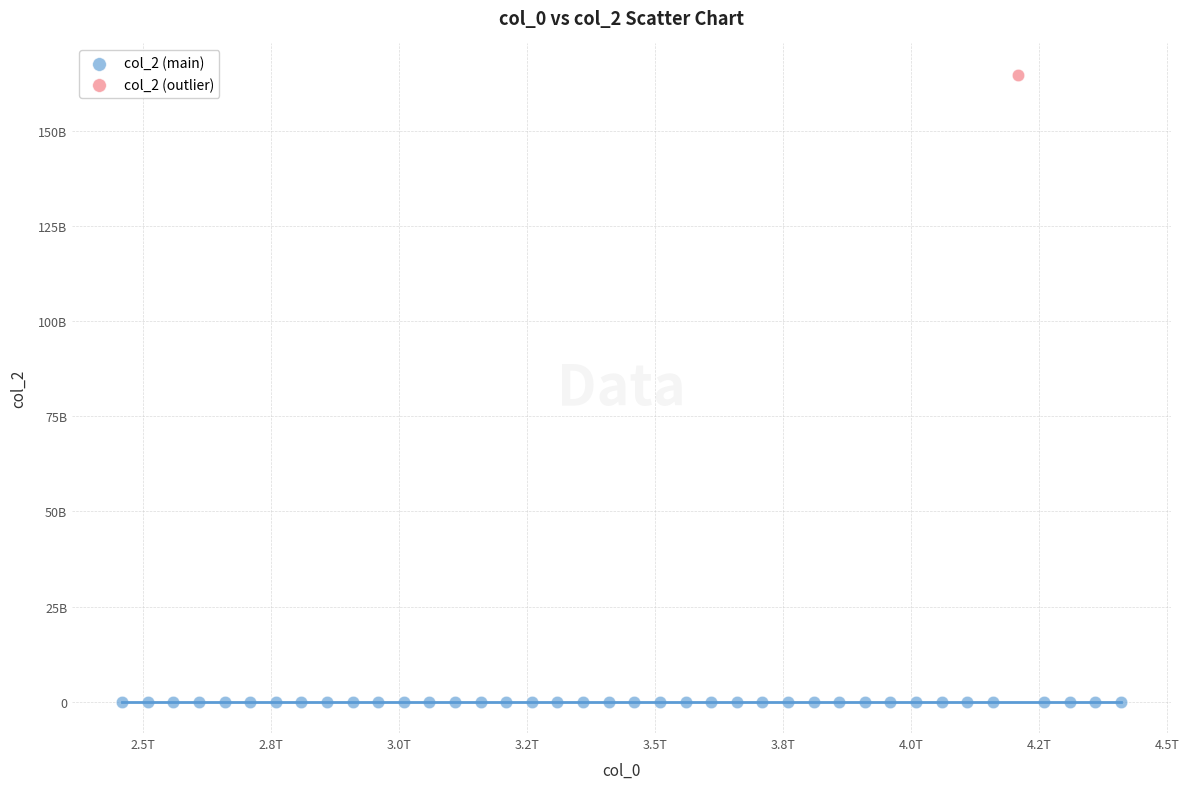

What are all the series names shown in the legend?

col_2 (main), col_2 (outlier)